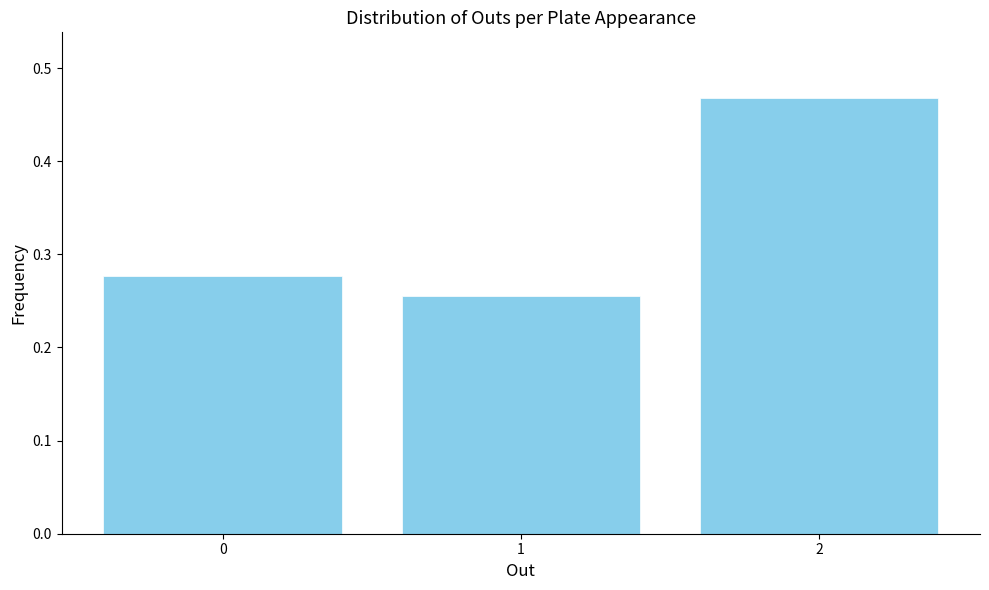

How tall is the bar that spans 0.5 to 1.5 on the x-axis? The values are not printed on the chart, so give them approximately, as read against the axis.

0.26